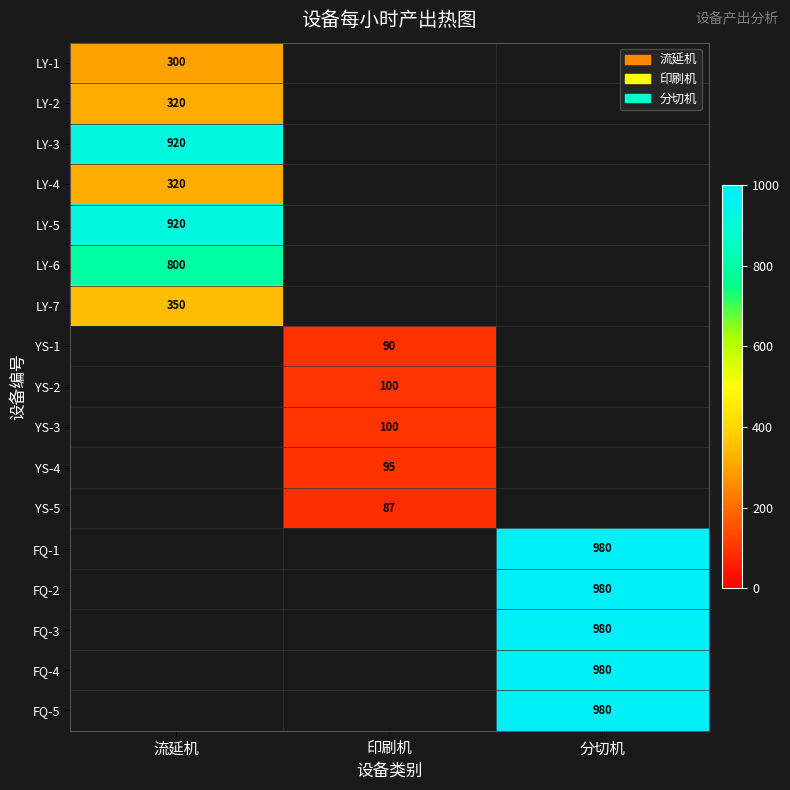

The value of LY-2 at 流延机 is 169. True or false?

False